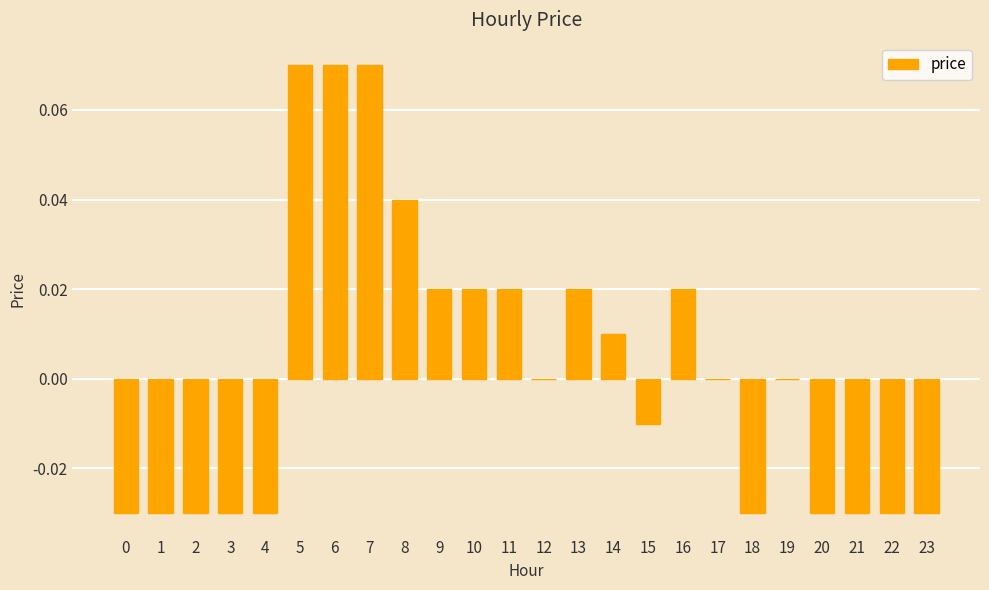

True or false: the data shows 0.0 at 16.

True